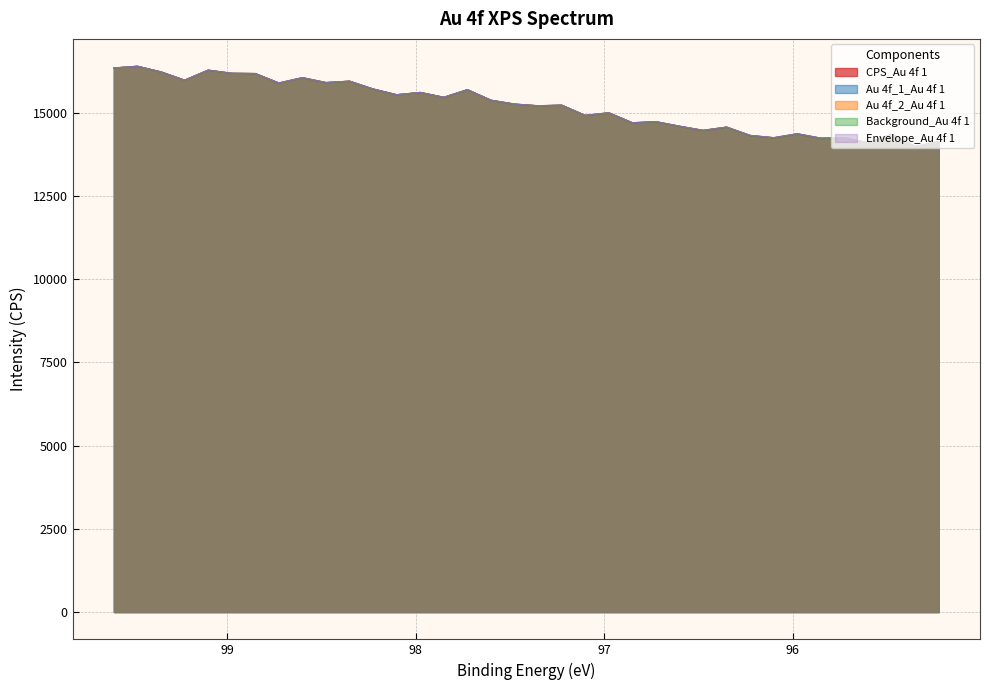

True or false: Au 4f_1_Au 4f 1 and Au 4f_2_Au 4f 1 intersect in this chart.

False